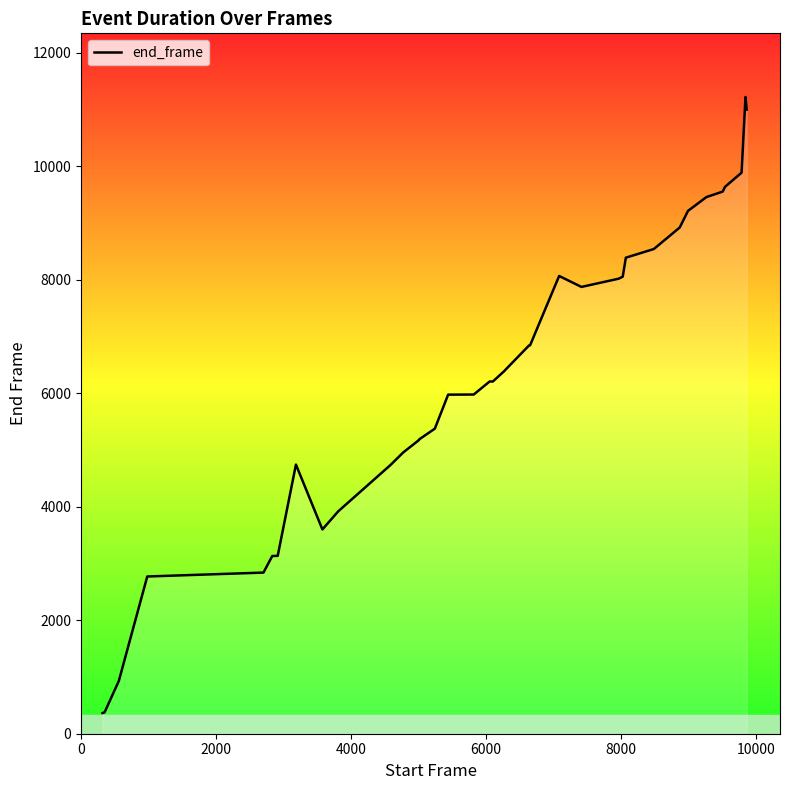

Count the number of data series in this chart.

1